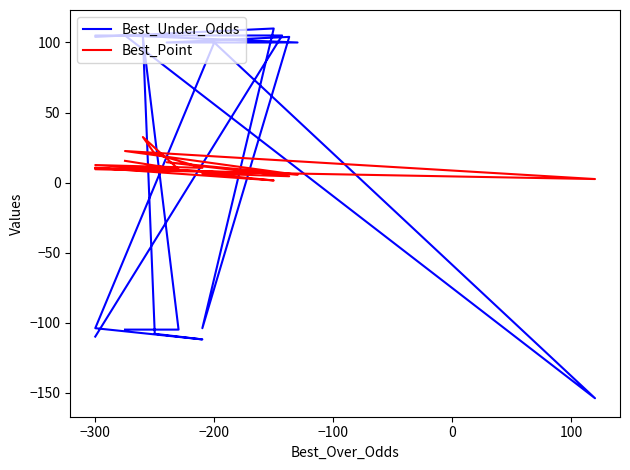

What is the difference between the second highest and minimum values in the Best_Under_Odds series?

259.0